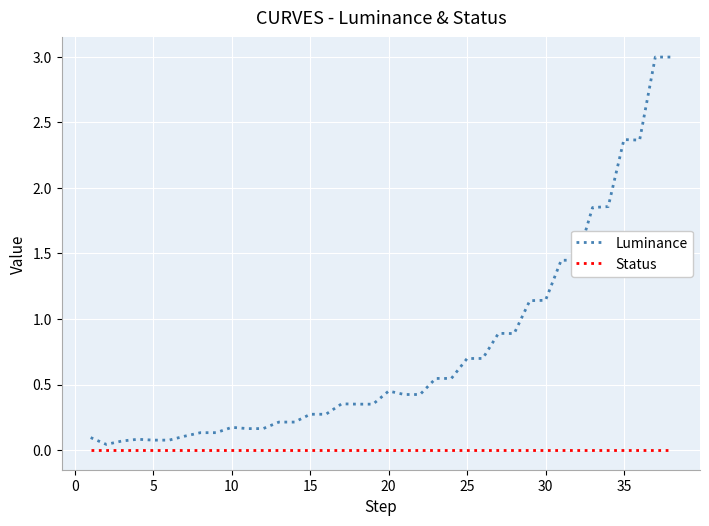

What is the greatest value displayed?

3.0